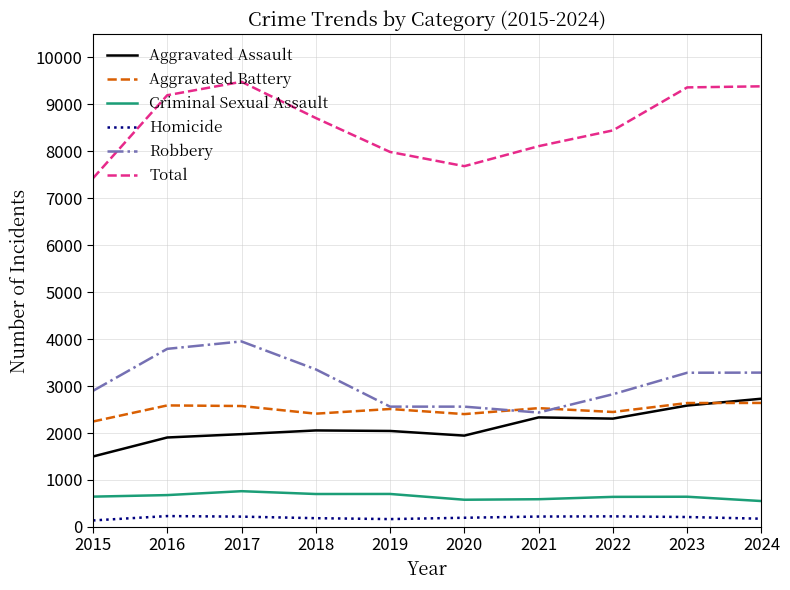

Which series has the widest spread of values?

Total